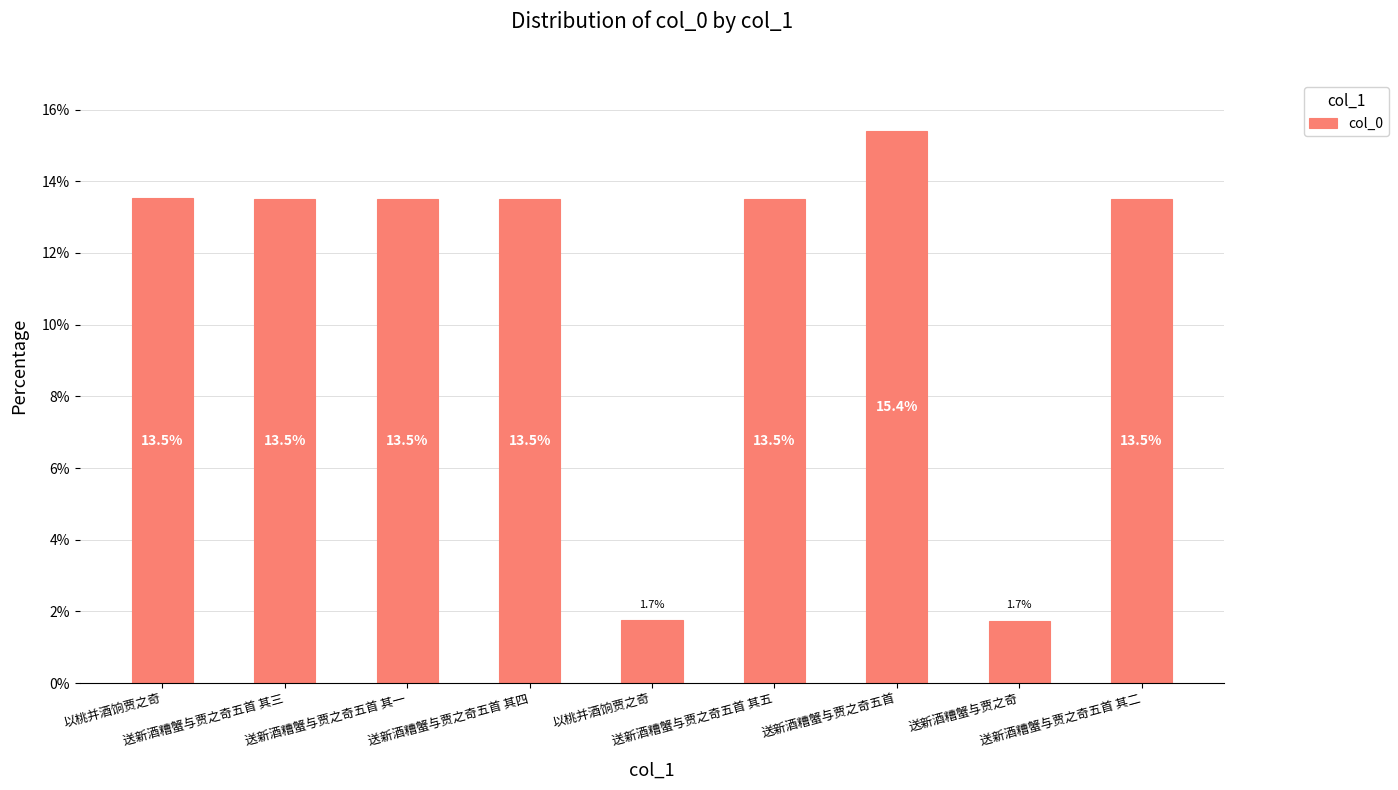

List the labels in order of value, largest first.

送新酒糟蟹与贾之奇五首, 以桃并酒饷贾之奇, 送新酒糟蟹与贾之奇五首 其一, 送新酒糟蟹与贾之奇五首 其二, 送新酒糟蟹与贾之奇五首 其三, 送新酒糟蟹与贾之奇五首 其四, 送新酒糟蟹与贾之奇五首 其五, 以桃并酒饷贾之奇, 送新酒糟蟹与贾之奇